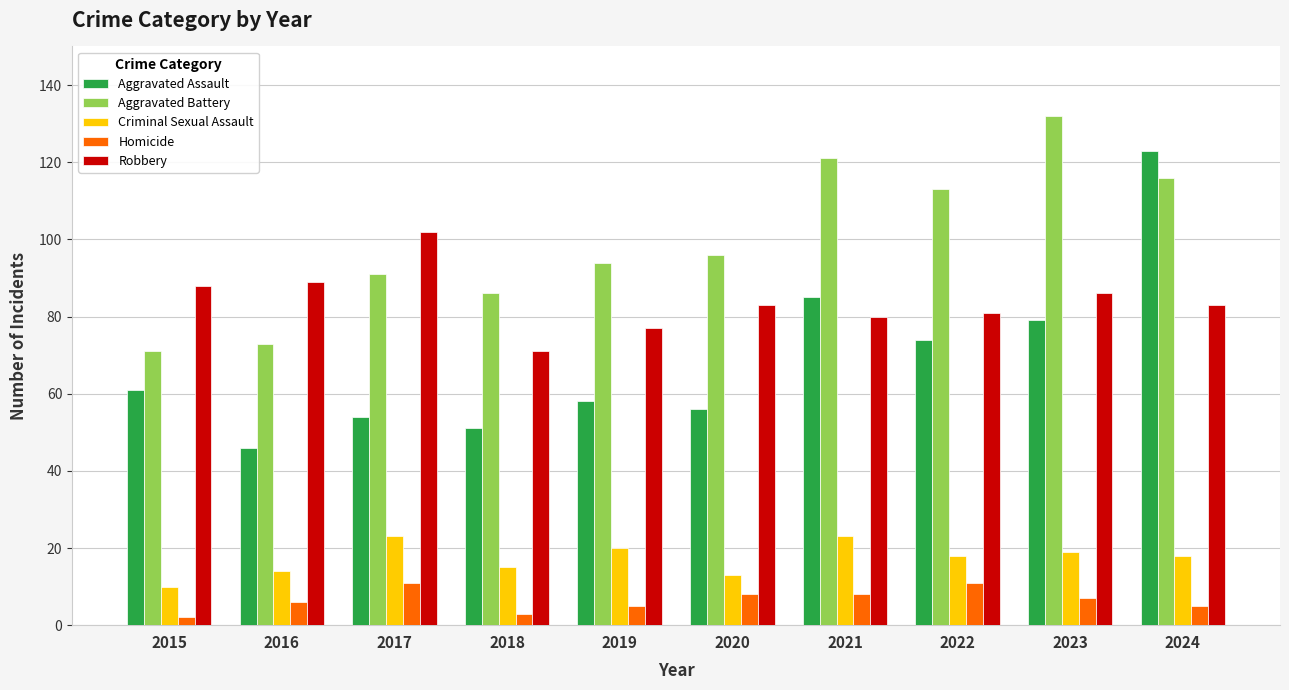

What is the difference between the maximum and minimum values in the Homicide series?

9